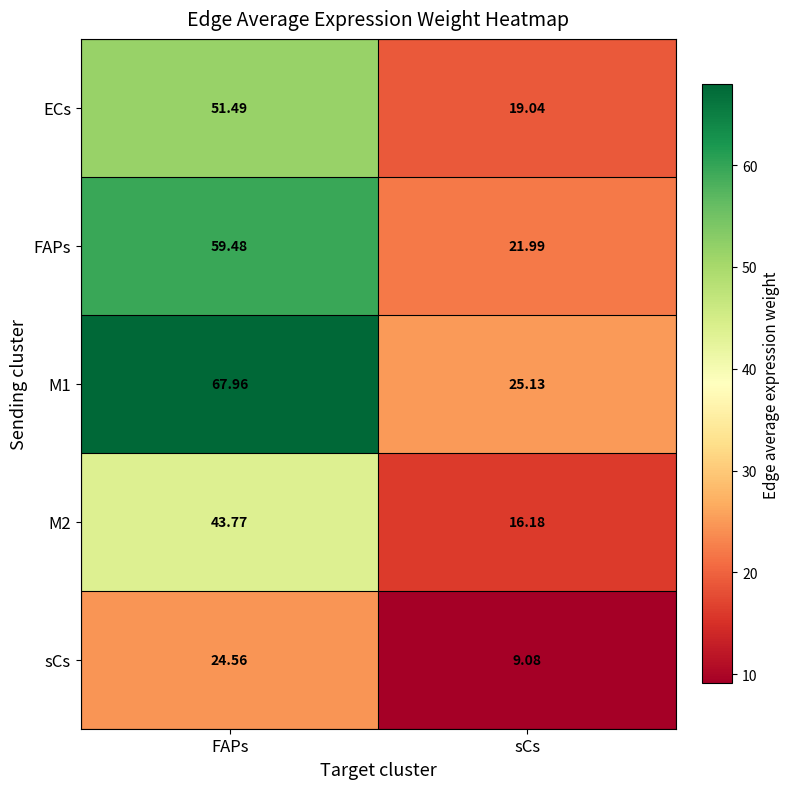

At which category is the sum across all series the highest?

FAPs